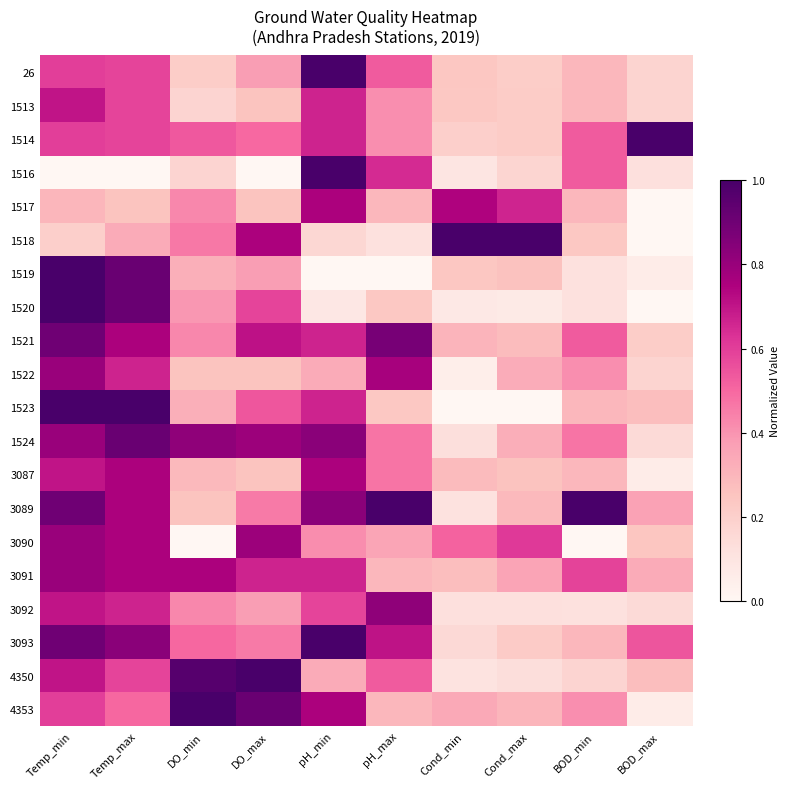

At which category does the chart reach its peak across all series?

pH_min